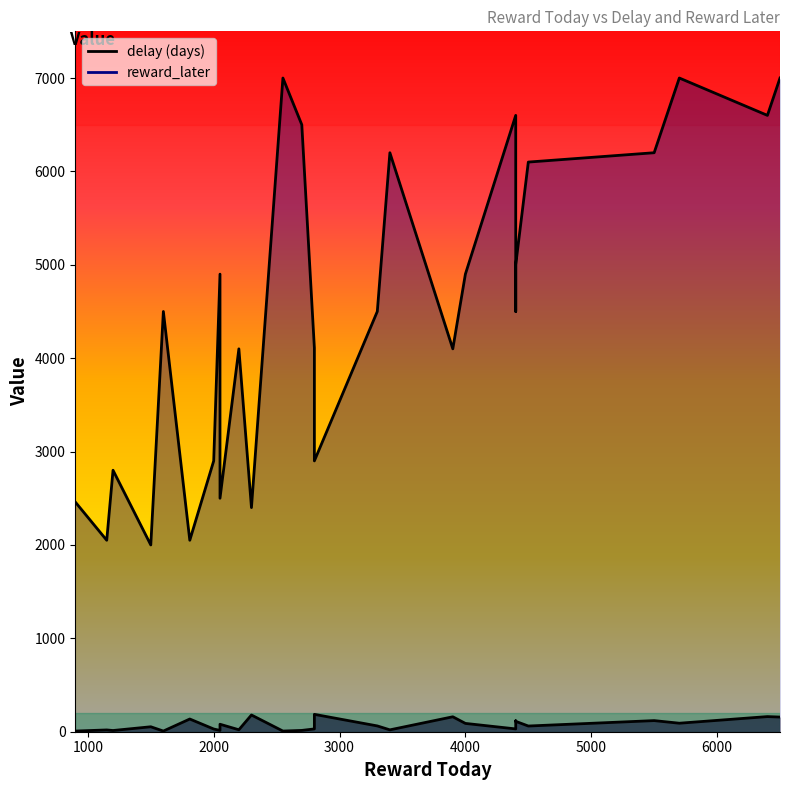

What is the label of the 18th point from the left?

2000